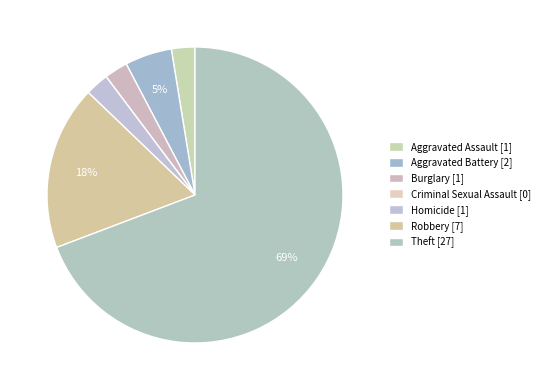

How many slices are in this pie chart?

7